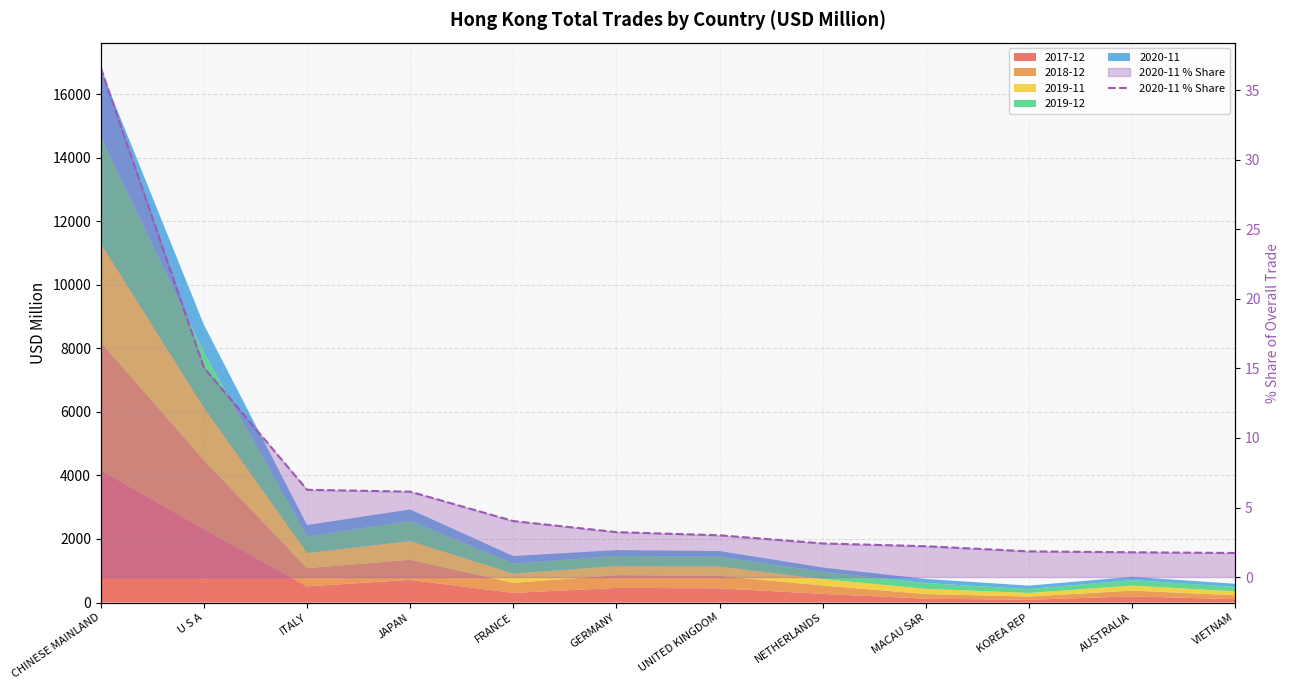

What is the sum of the values at AUSTRALIA and NETHERLANDS?

4.2